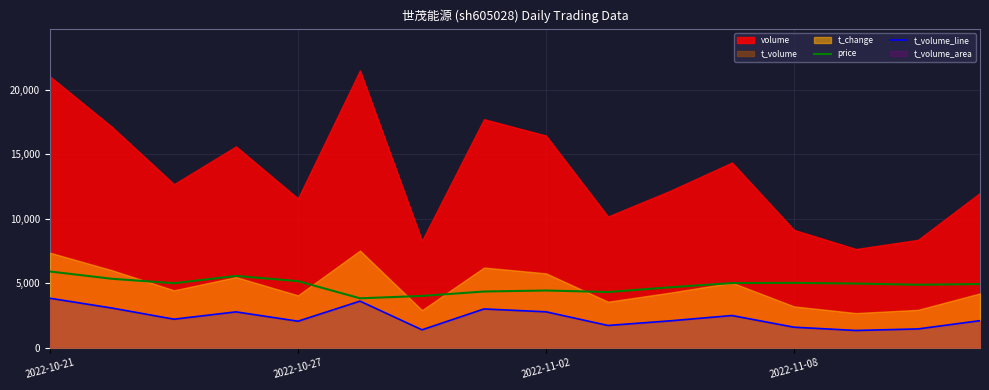

True or false: price and t_volume_line cross at least once.

False